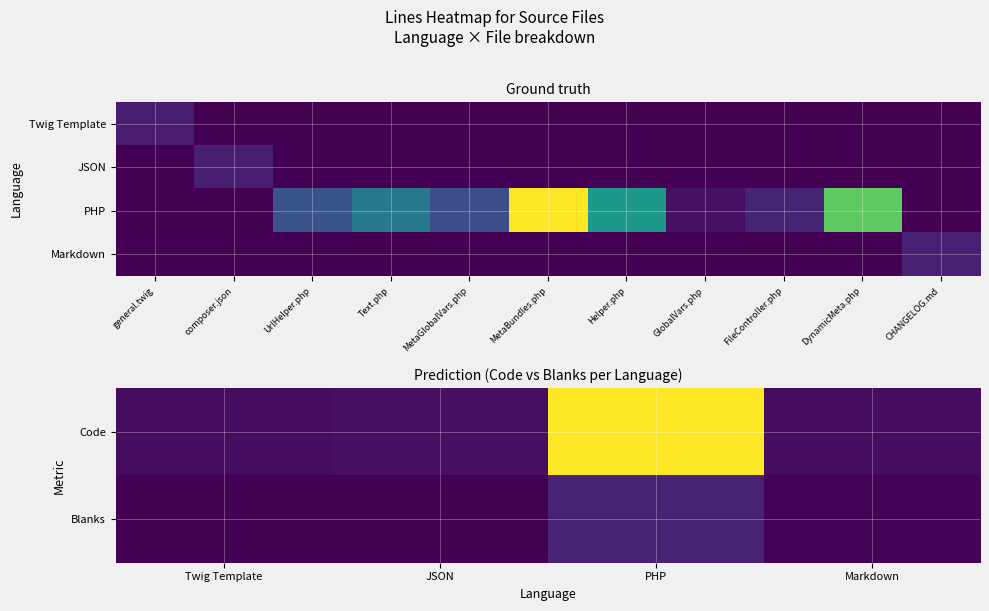

The Twig Template series shows -35 at FileController.php. True or false?

False